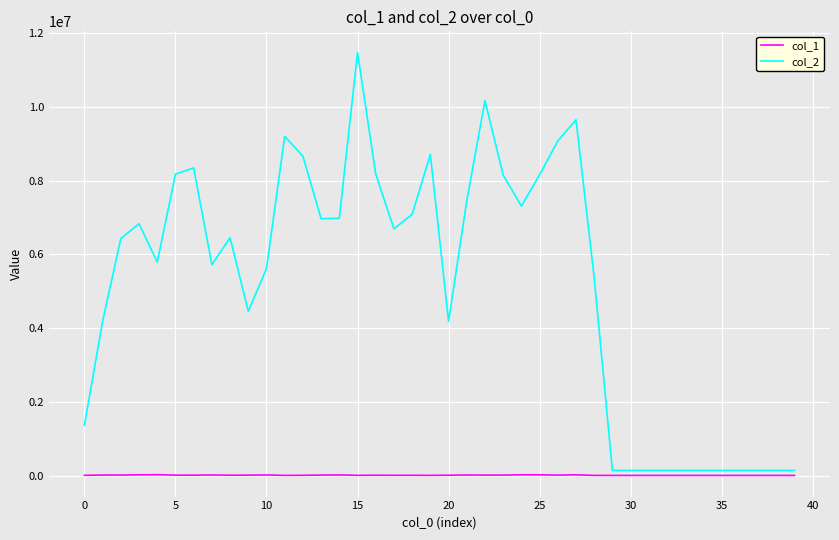

What are all the series names shown in the legend?

col_1, col_2